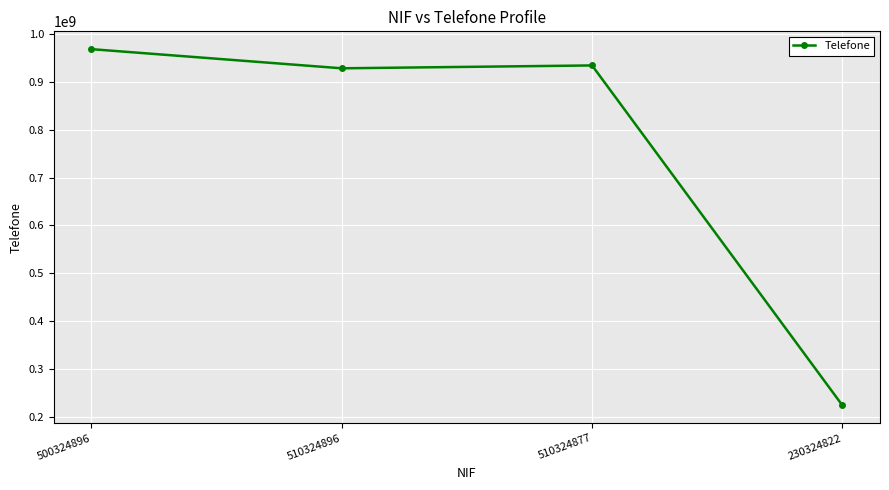

Is this an area chart (filled region under the line)?

No